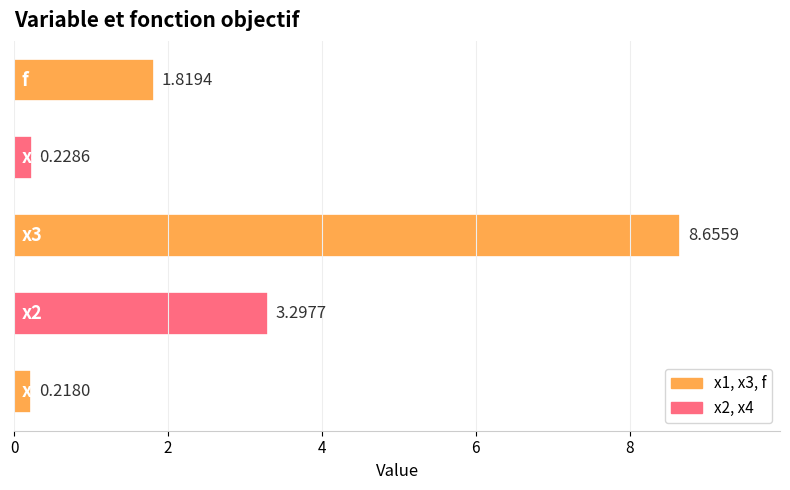

What is the average value?

2.8